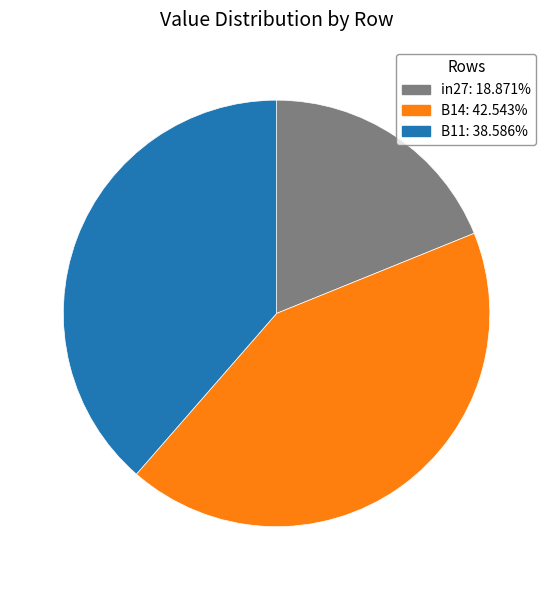

How many slices are in this pie chart?

3